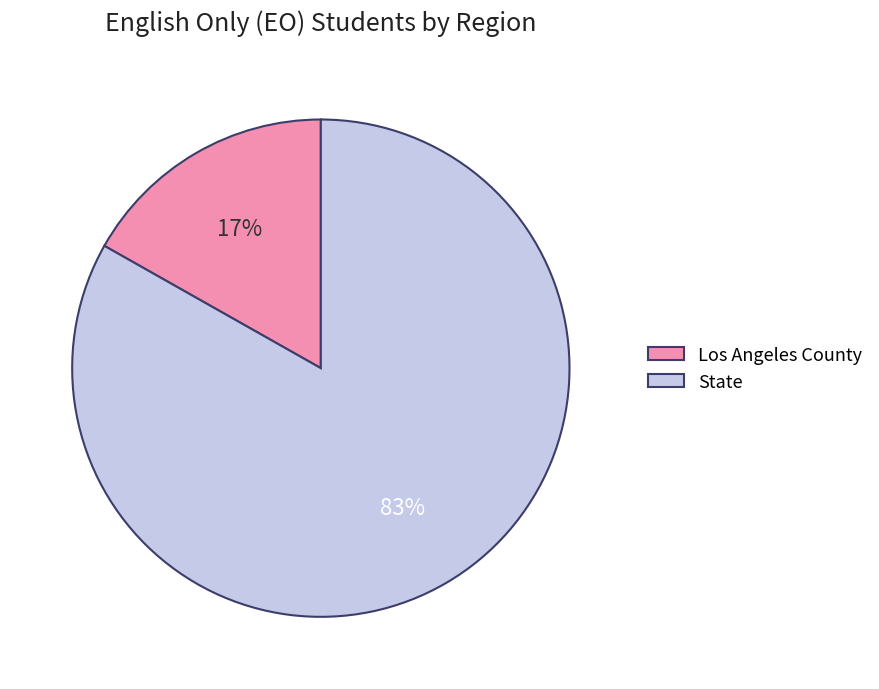

Approximately how many times larger is the value at State compared to Los Angeles County?

4.9